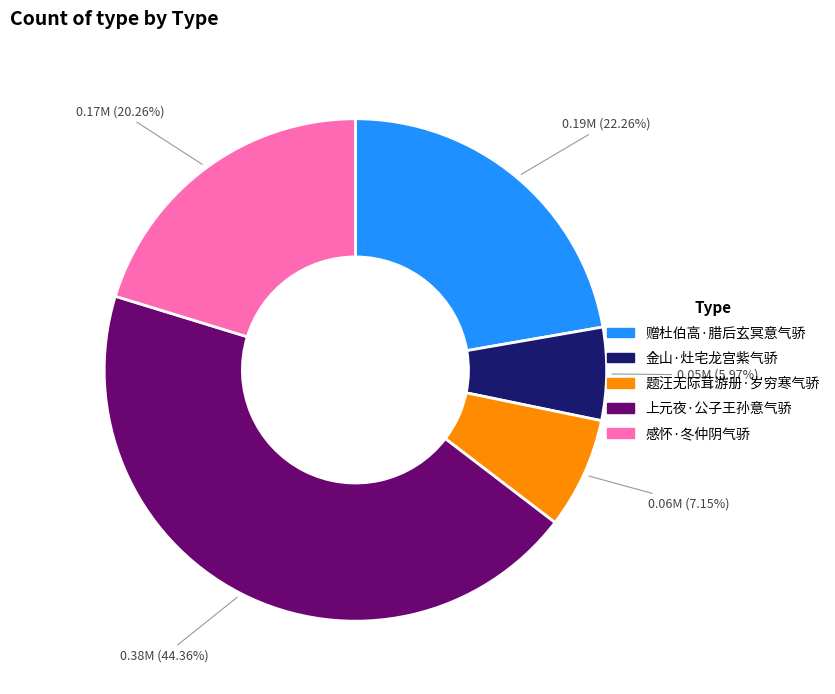

Do 感怀·冬仲阴气骄 and 题汪无际茸游册·岁穷寒气骄 together represent more than half of the pie?

No